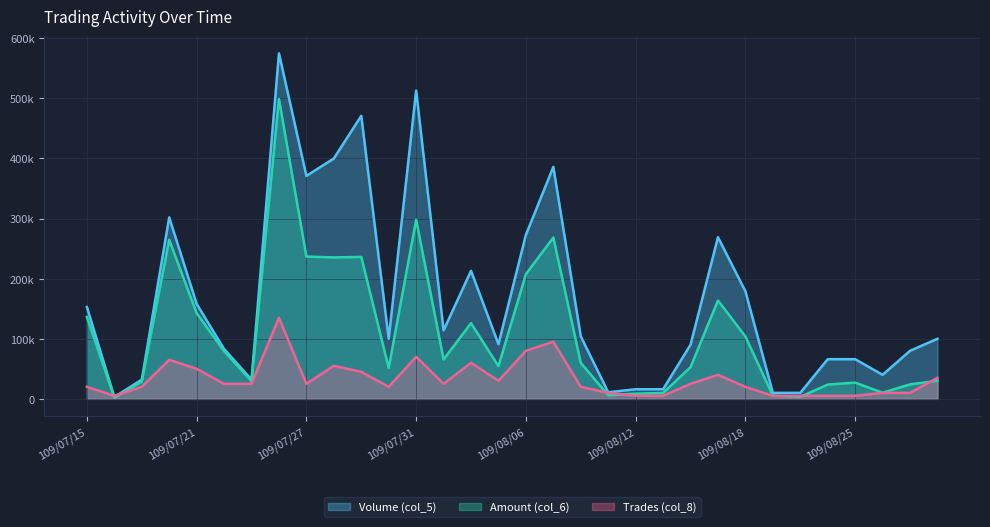

Between 109/07/20 and 109/08/10, which is larger?

109/07/20